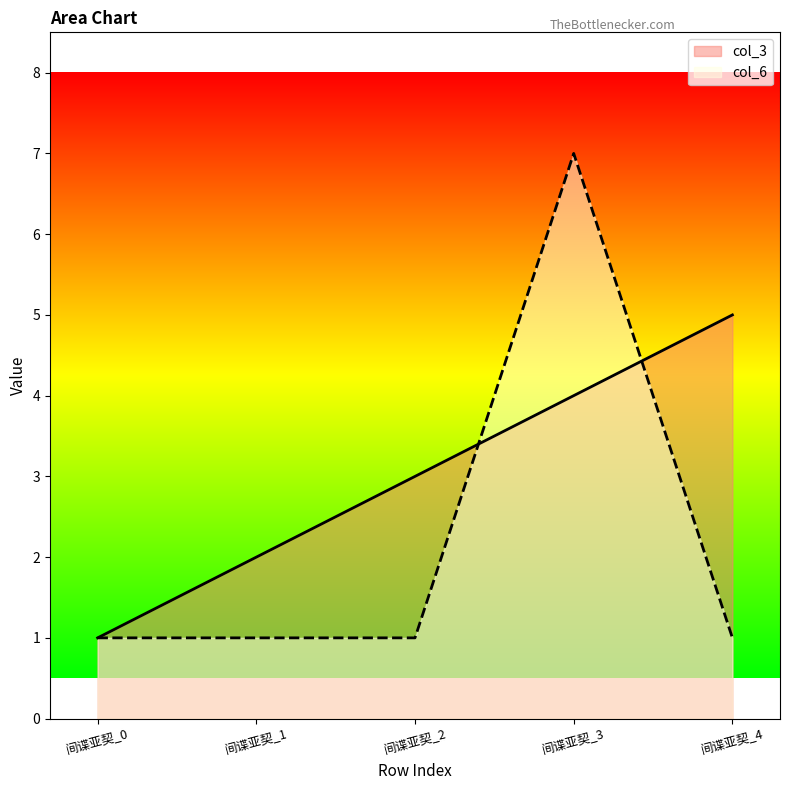

Rank the categories by col_6 value from lowest to highest.

间谍亚契_0, 间谍亚契_1, 间谍亚契_2, 间谍亚契_4, 间谍亚契_3